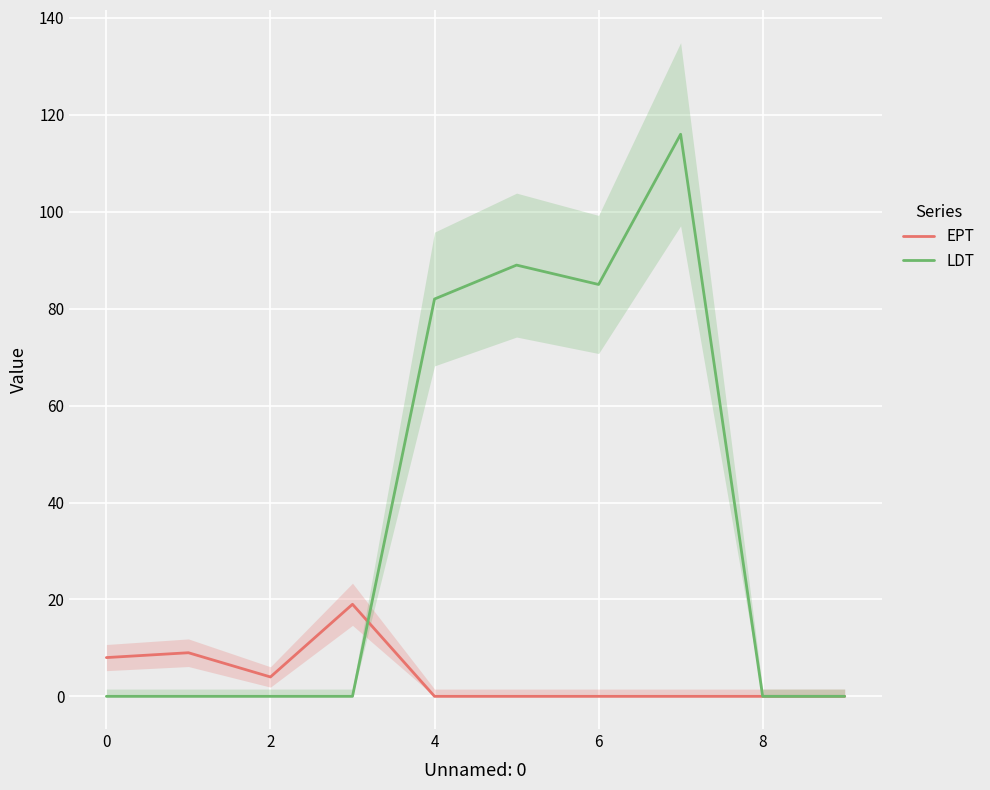

What is the maximum value for LDT?

116